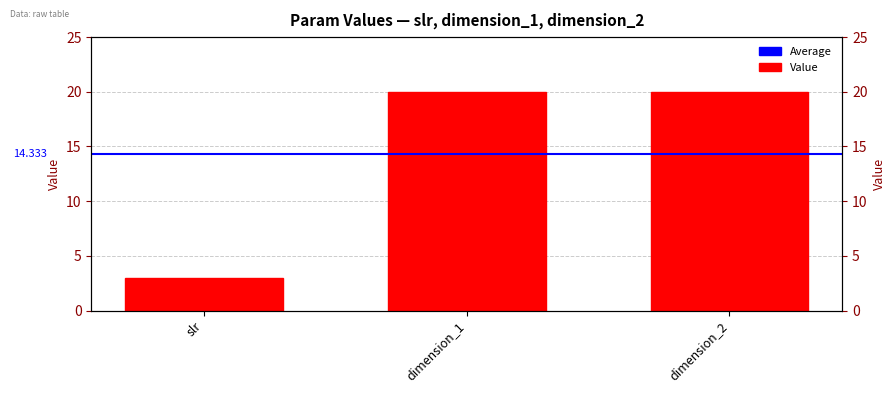

Which label corresponds to the smallest value in the chart?

slr